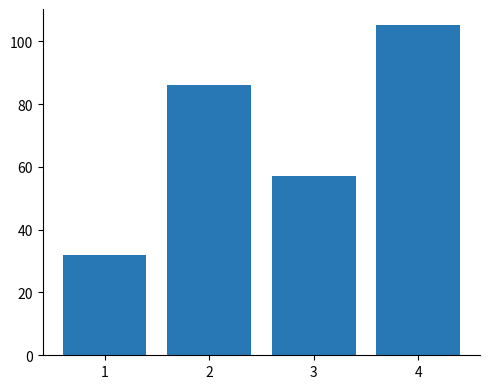

What is the maximum value shown in the chart?

105